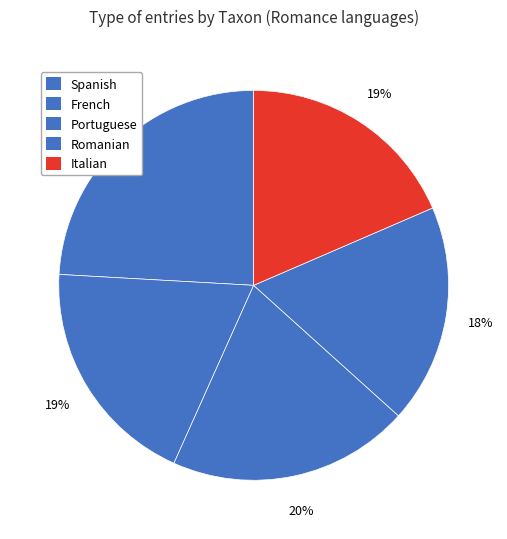

How many slices are in this pie chart?

5